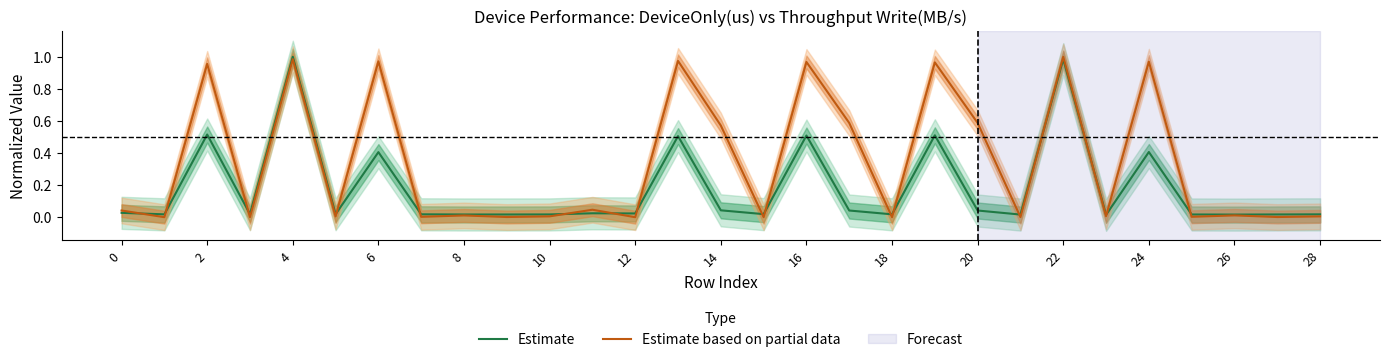

What is the label of the 11th point from the right?

18